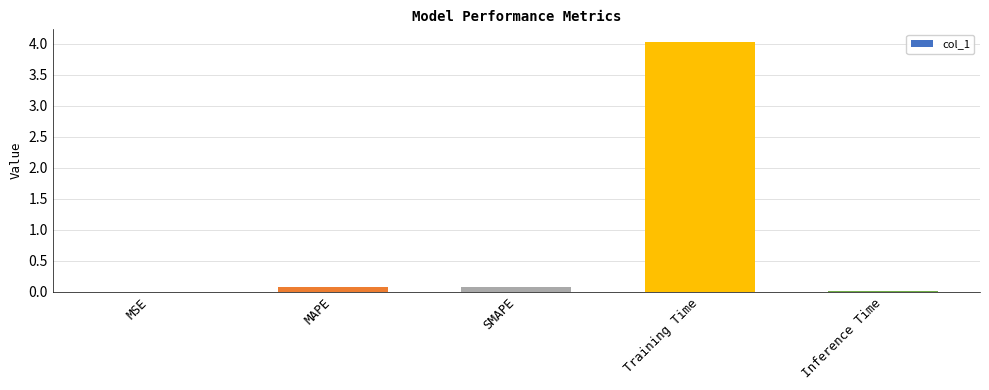

What is the sum of all values?

4.2